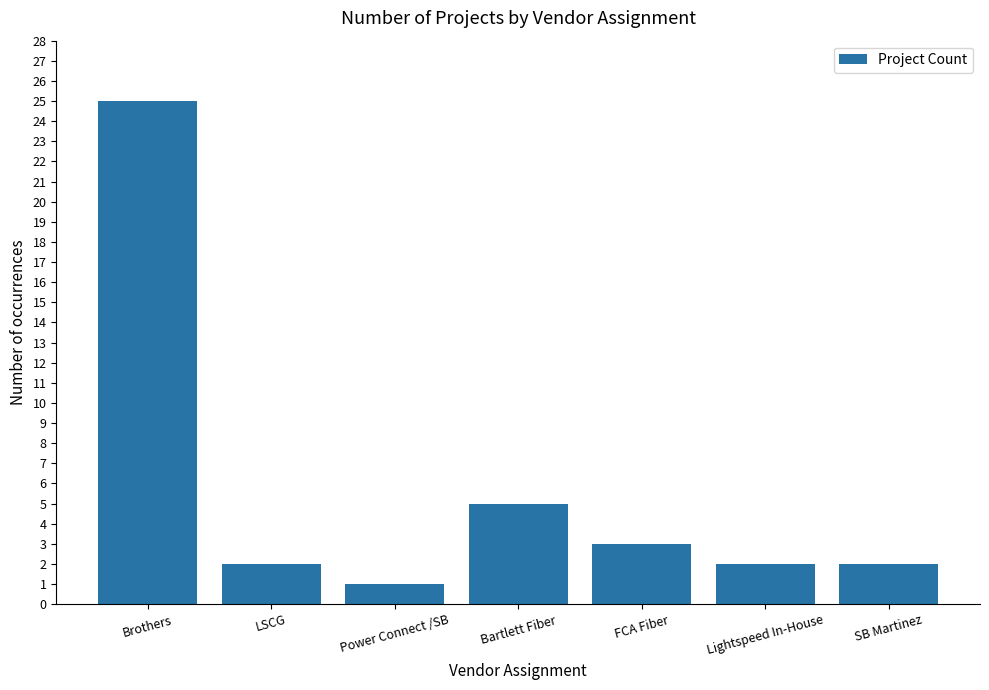

Reading left to right, extract all data points from this chart.

Brothers=25	LSCG=2	Power Connect /SB=1	Bartlett Fiber=5	FCA Fiber=3	Lightspeed In-House=2	SB Martinez=2